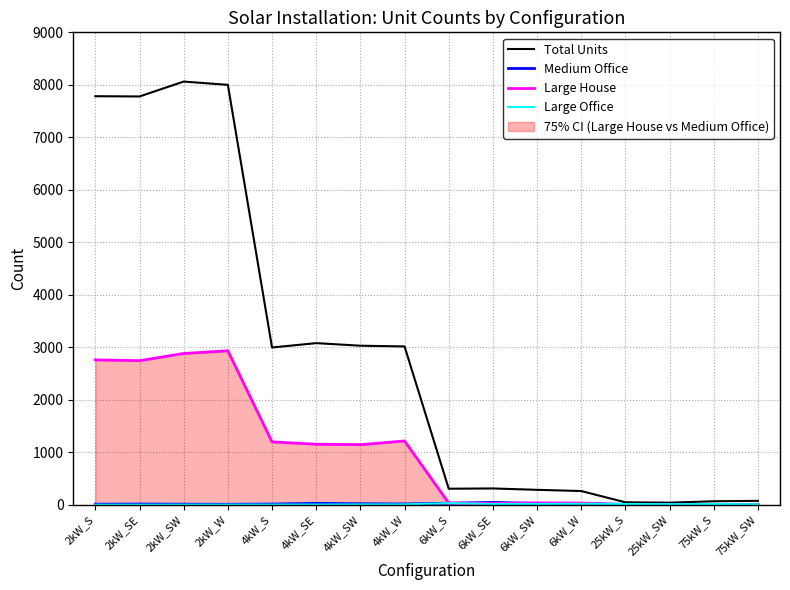

Is it true that Large Office equals 50 at 6kW_S?

False